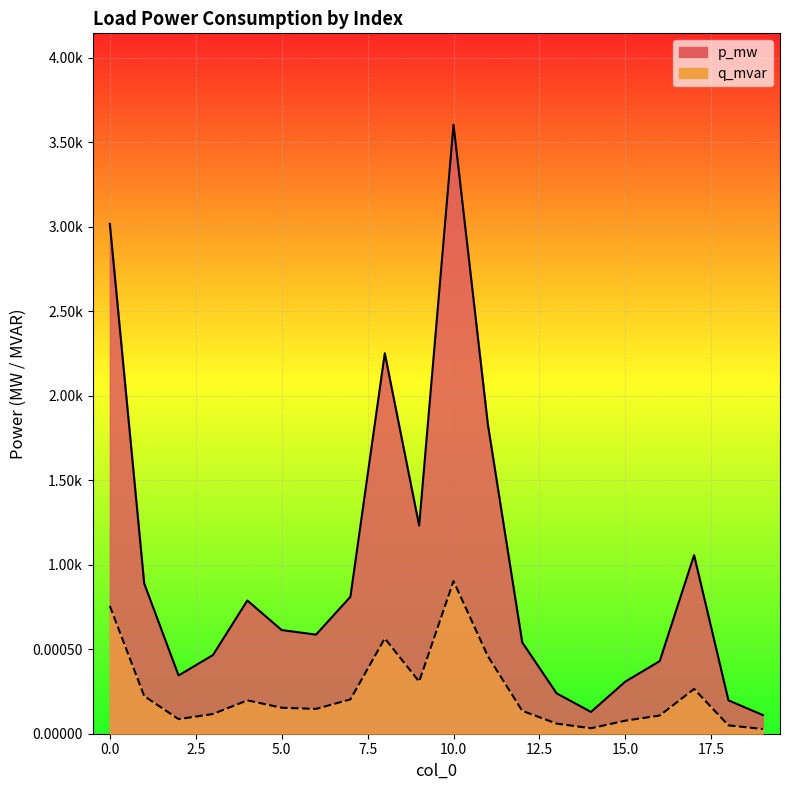

Which category has the highest value across all series?

10